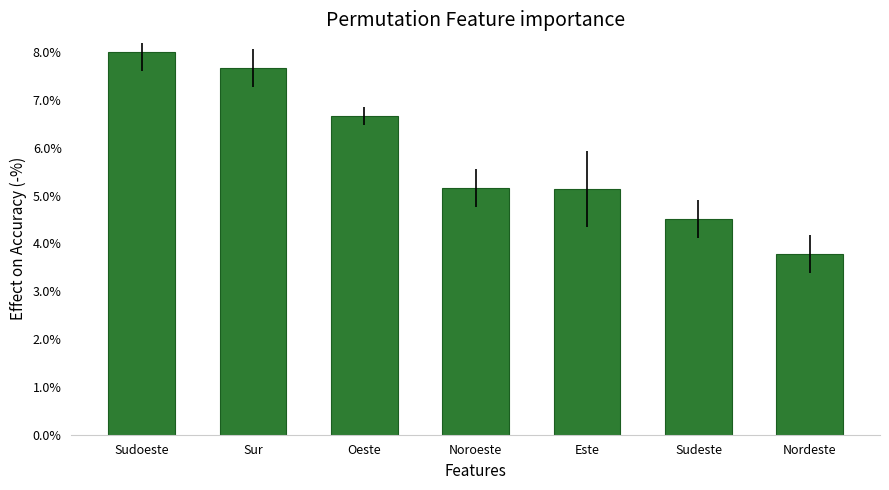

What is the change in value from Noroeste to Nordeste?

-1.4